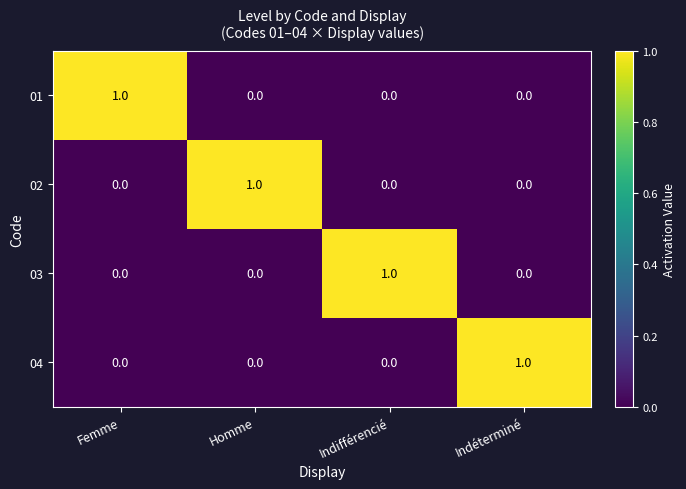

The value of 01 at Femme is 1. True or false?

True